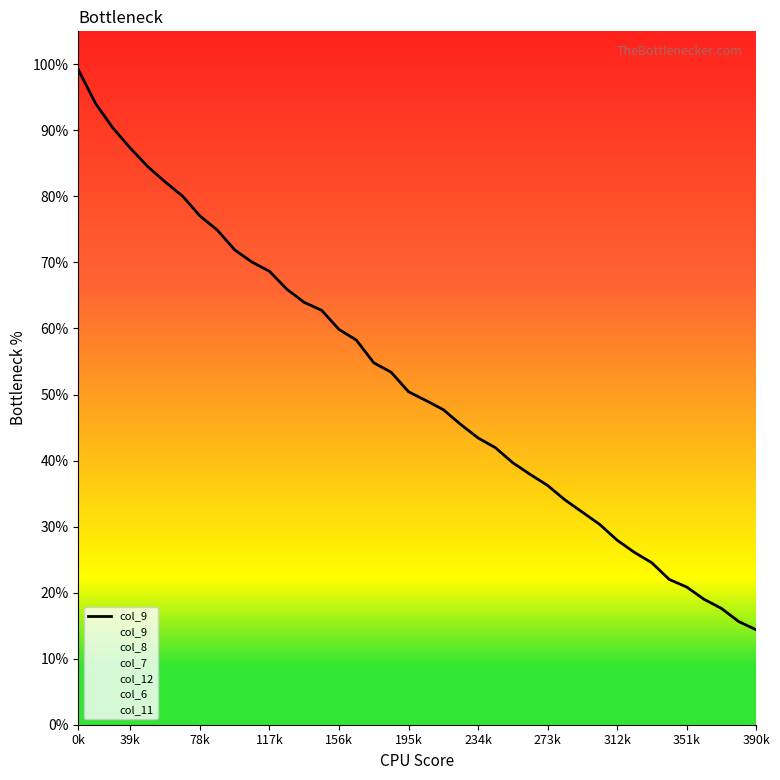

How many distinct data groups are displayed?

6